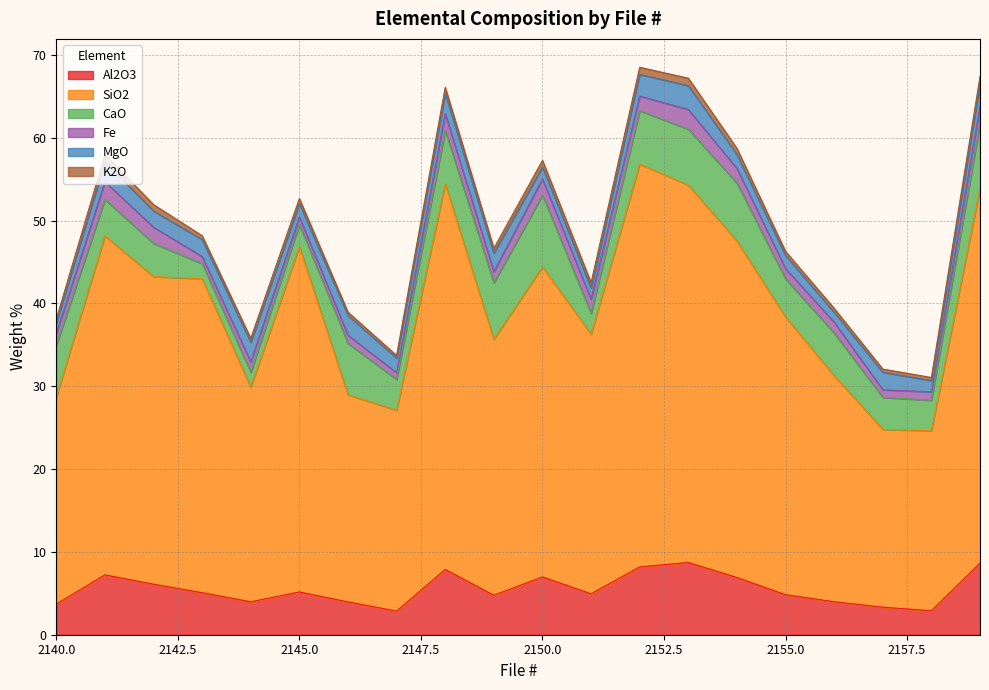

Between 2146 and 2147, which series saw the biggest shift?

CaO